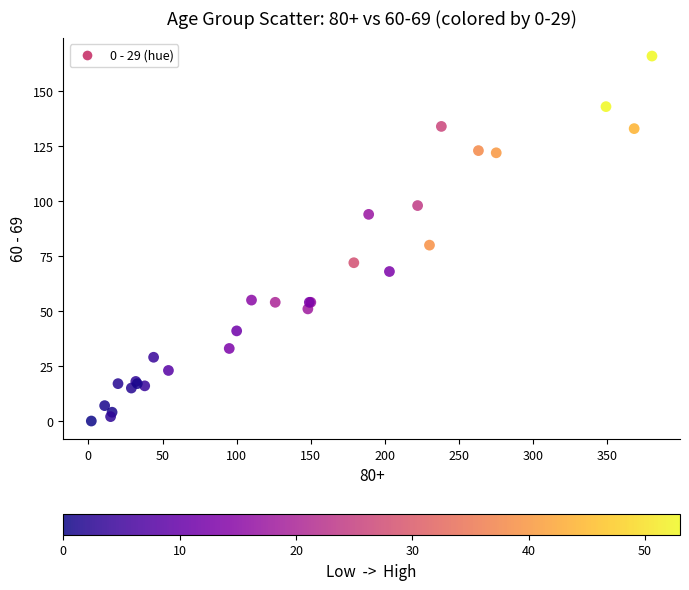

What Y value in the scatter plot is closest to 83?

80